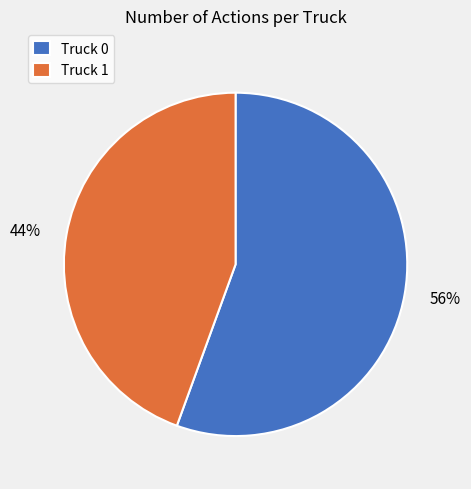

True or false: Truck 1 accounts for 44% of the total.

True